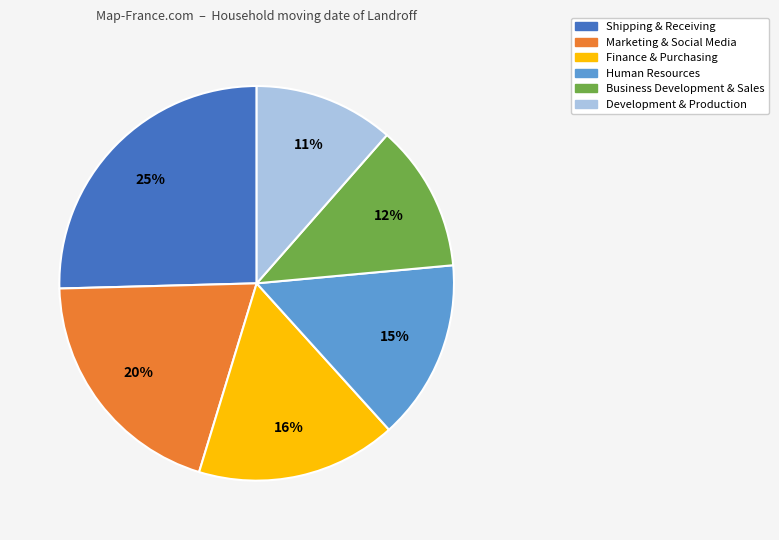

The Finance & Purchasing slice represents 7% of the pie. True or false?

False